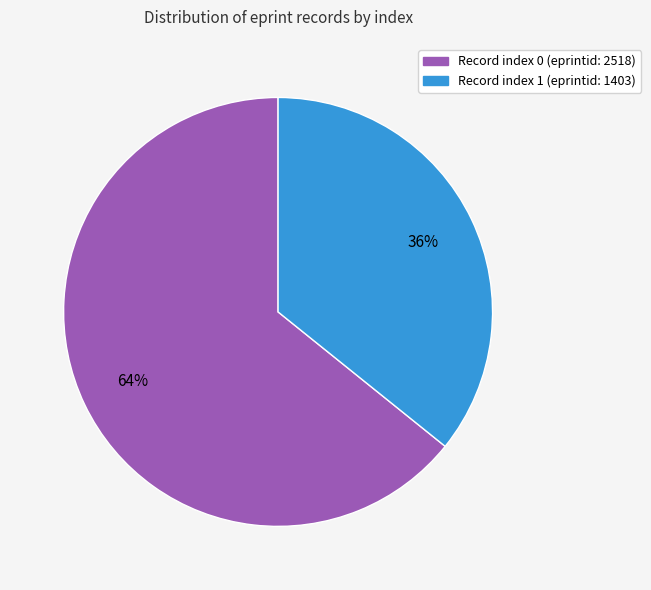

Is there a majority slice in this chart?

Yes